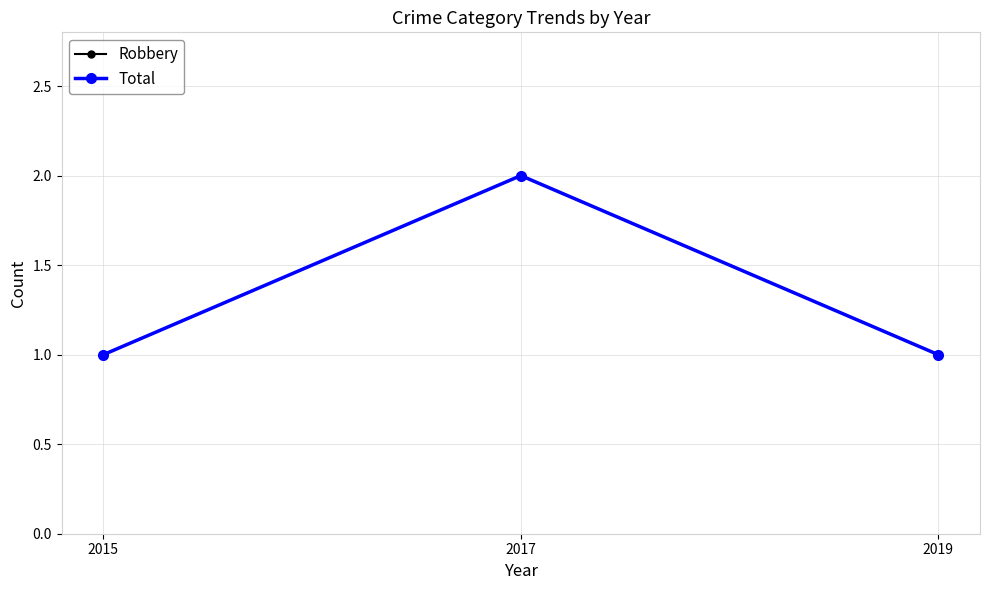

Between 2015 and 2017, which series saw the biggest shift?

Robbery